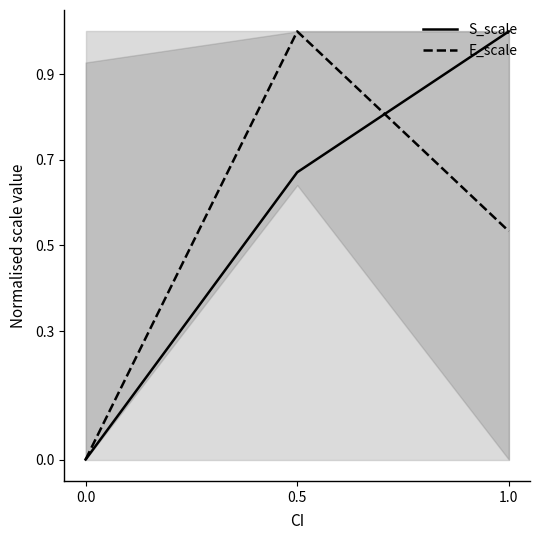

How many lines are shown in the chart?

2